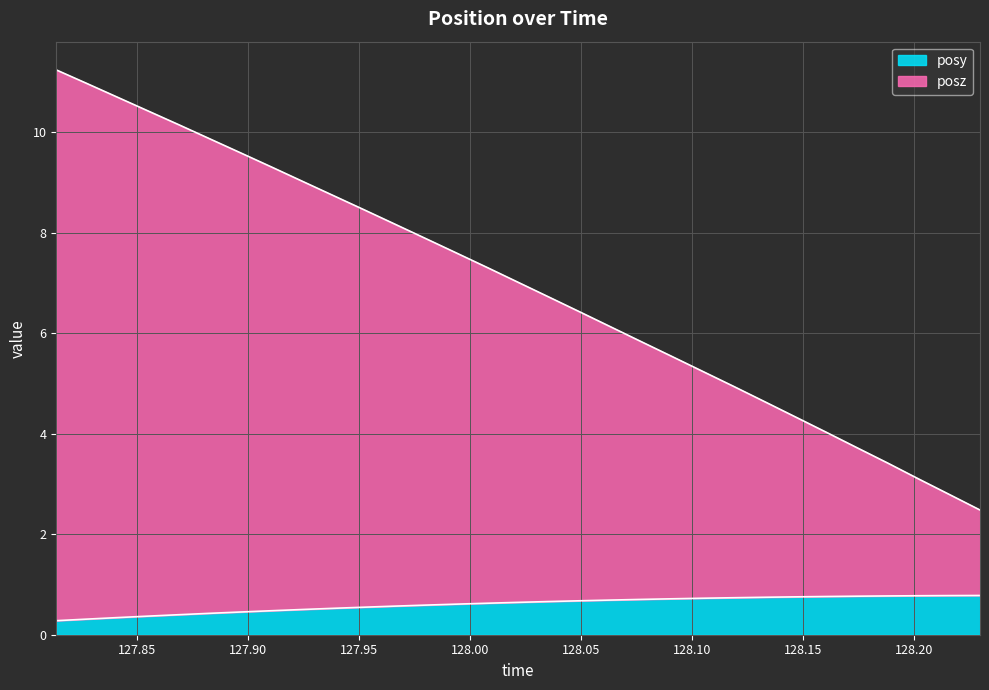

List the series in order of their overall mean, highest first.

posz, posy